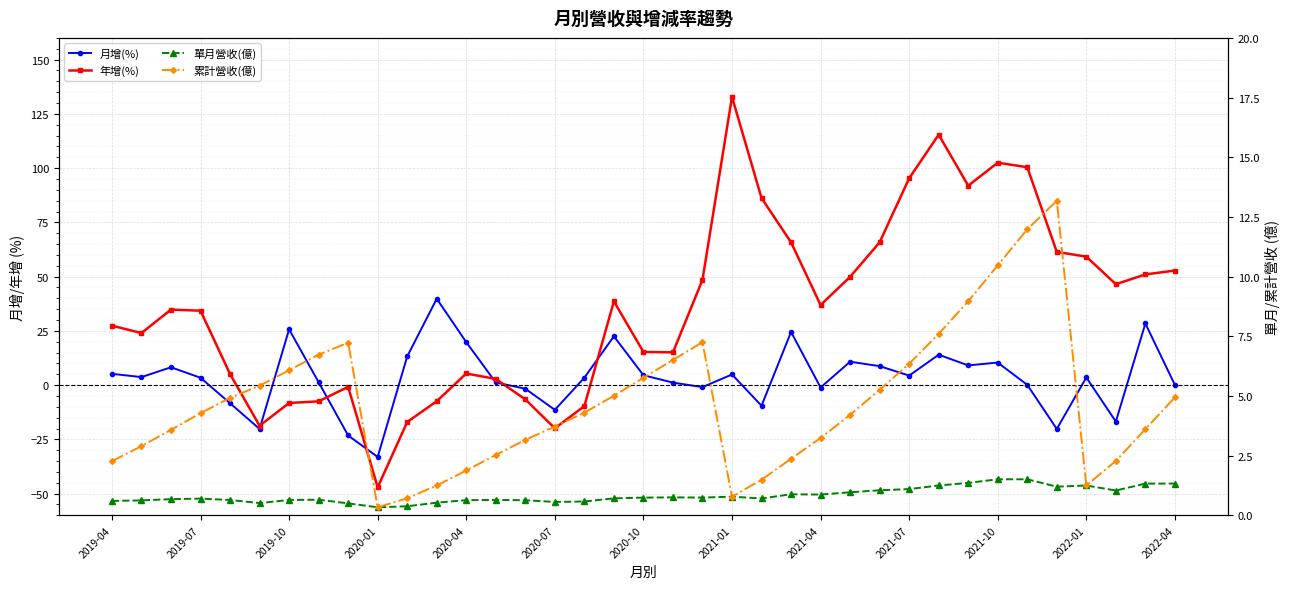

How many data points in 累計營收(億) are above 4?

20